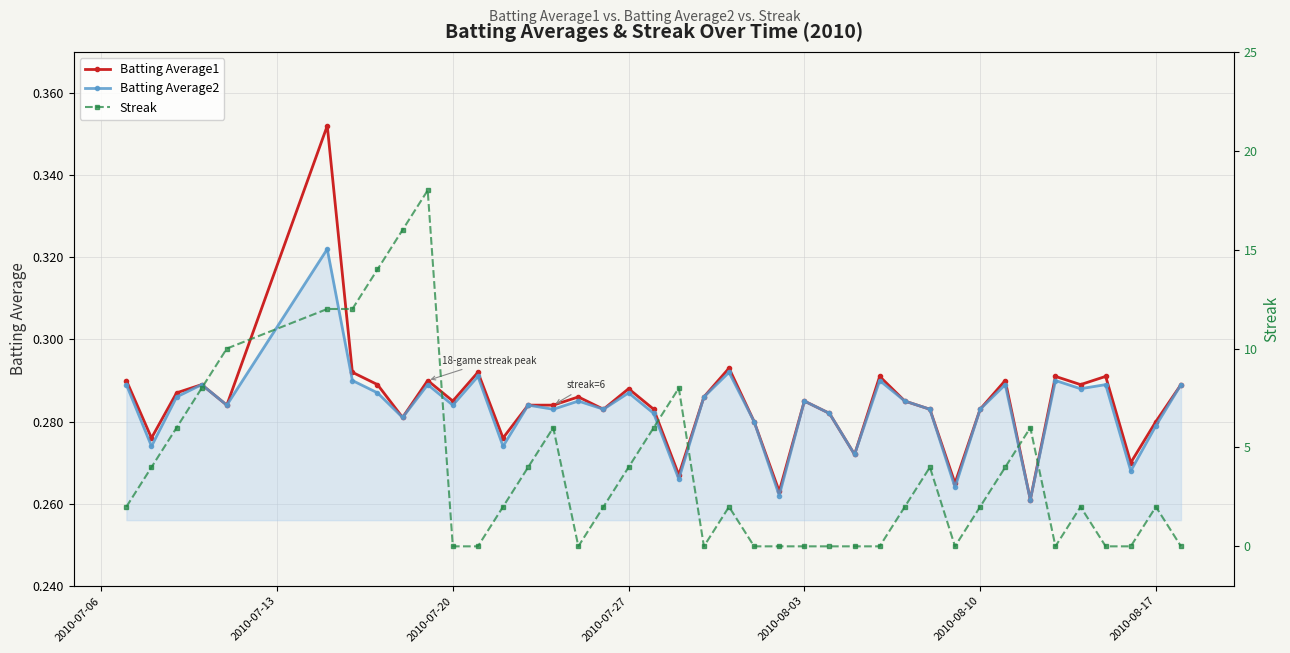

The Batting Average2 series shows 0.4 at 2010-08-03. True or false?

False